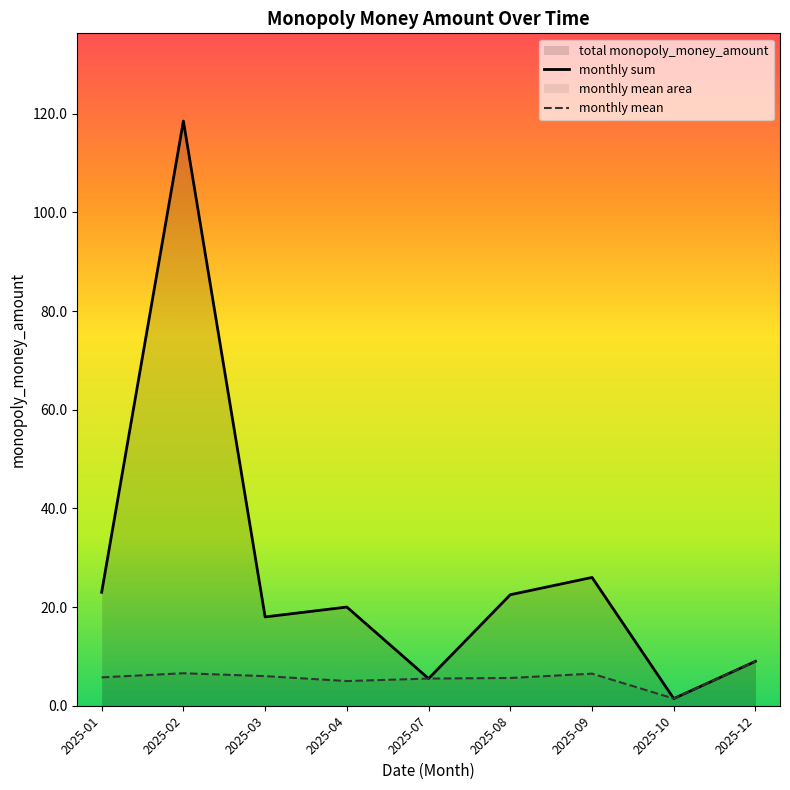

Reading left to right, list all the values displayed in this chart.

monthly sum: 2025-01=23.0	2025-02=118.5	2025-03=18.0	2025-04=20.0	2025-07=5.5	2025-08=22.5	2025-09=26.0	2025-10=1.4	2025-12=9.0
monthly mean: 2025-01=5.8	2025-02=6.6	2025-03=6.0	2025-04=5.0	2025-07=5.5	2025-08=5.6	2025-09=6.5	2025-10=1.4	2025-12=9.0